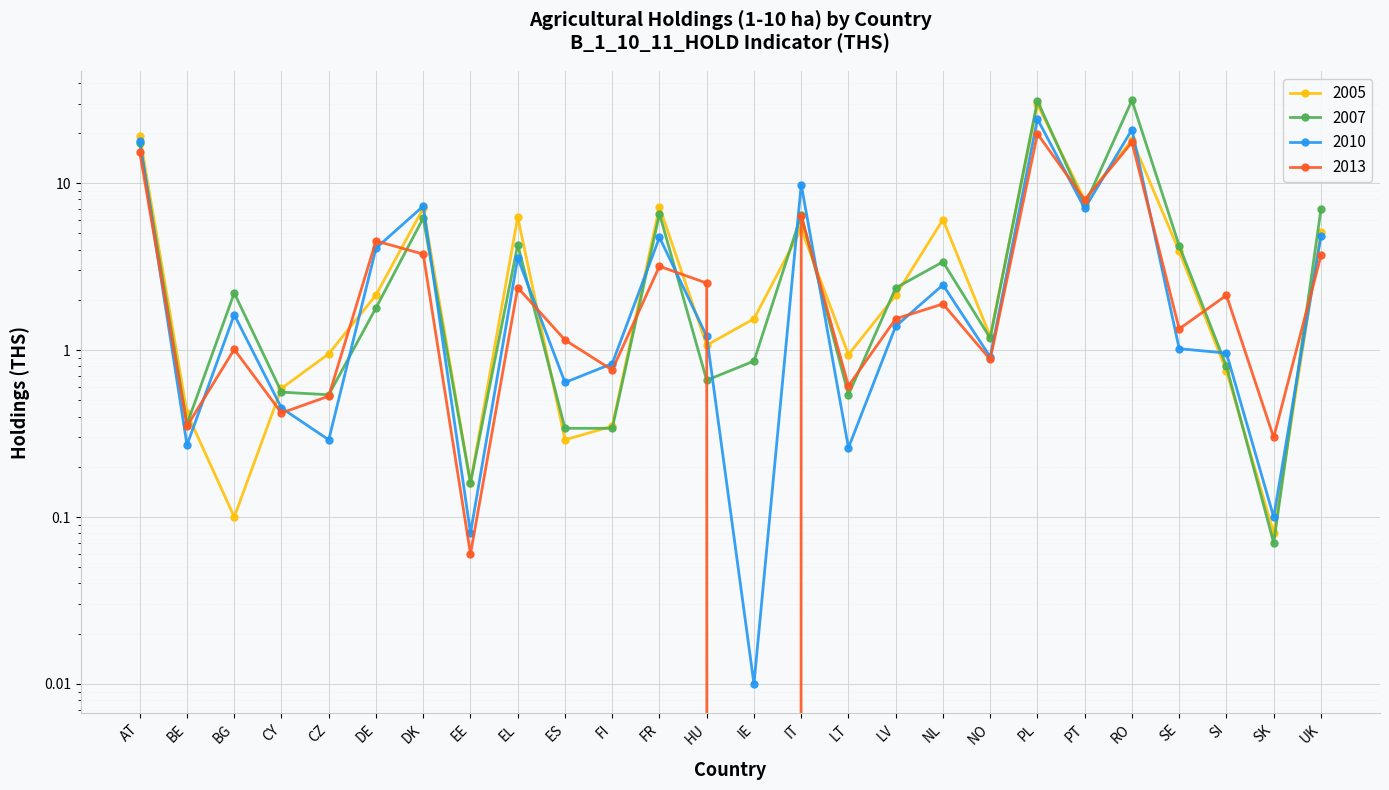

What are all the series names shown in the legend?

2005, 2007, 2010, 2013